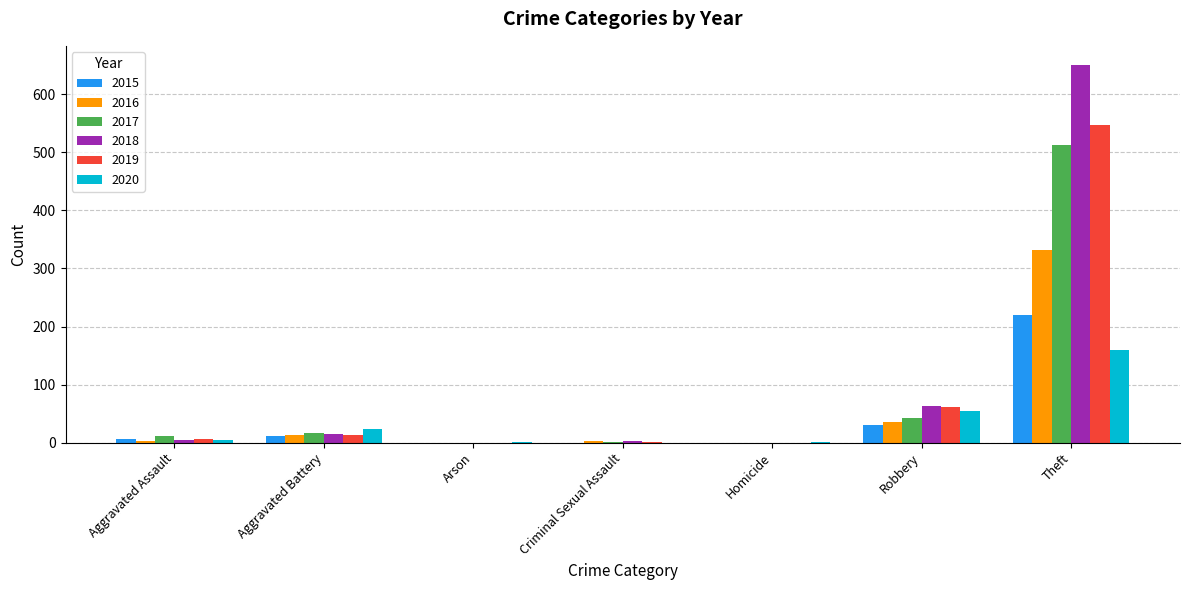

What is the total value across all series at Arson?

1